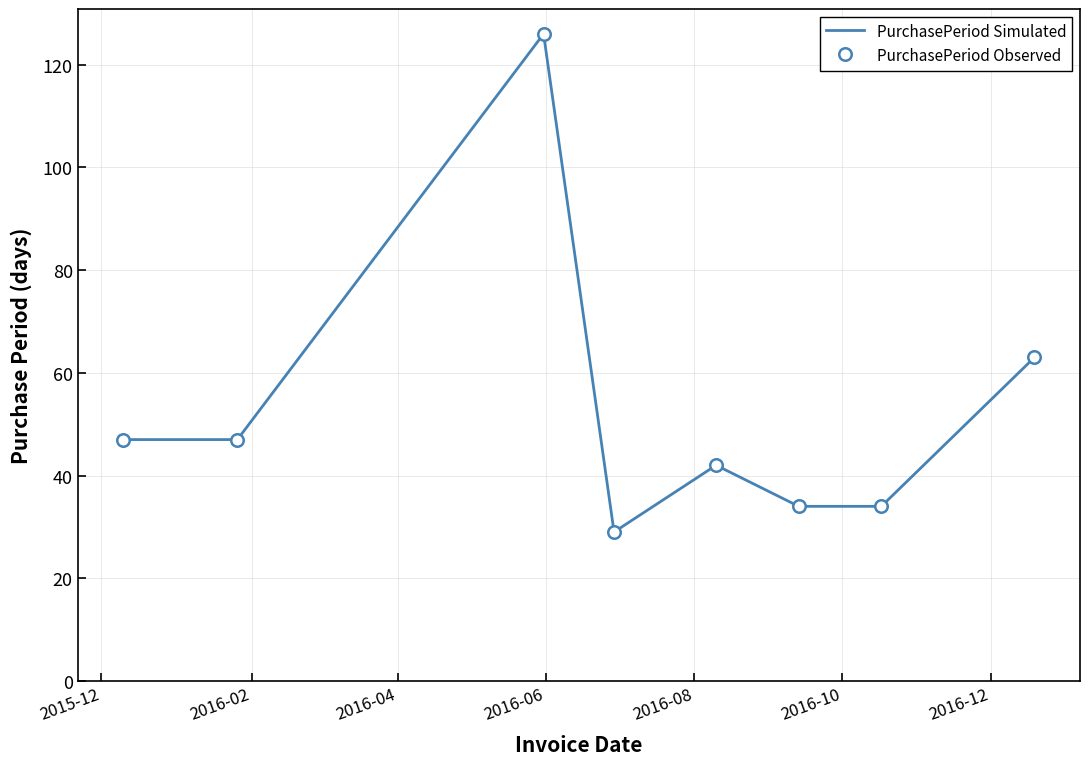

Rank the series by their maximum value, from highest to lowest.

PurchasePeriod Simulated, PurchasePeriod Observed